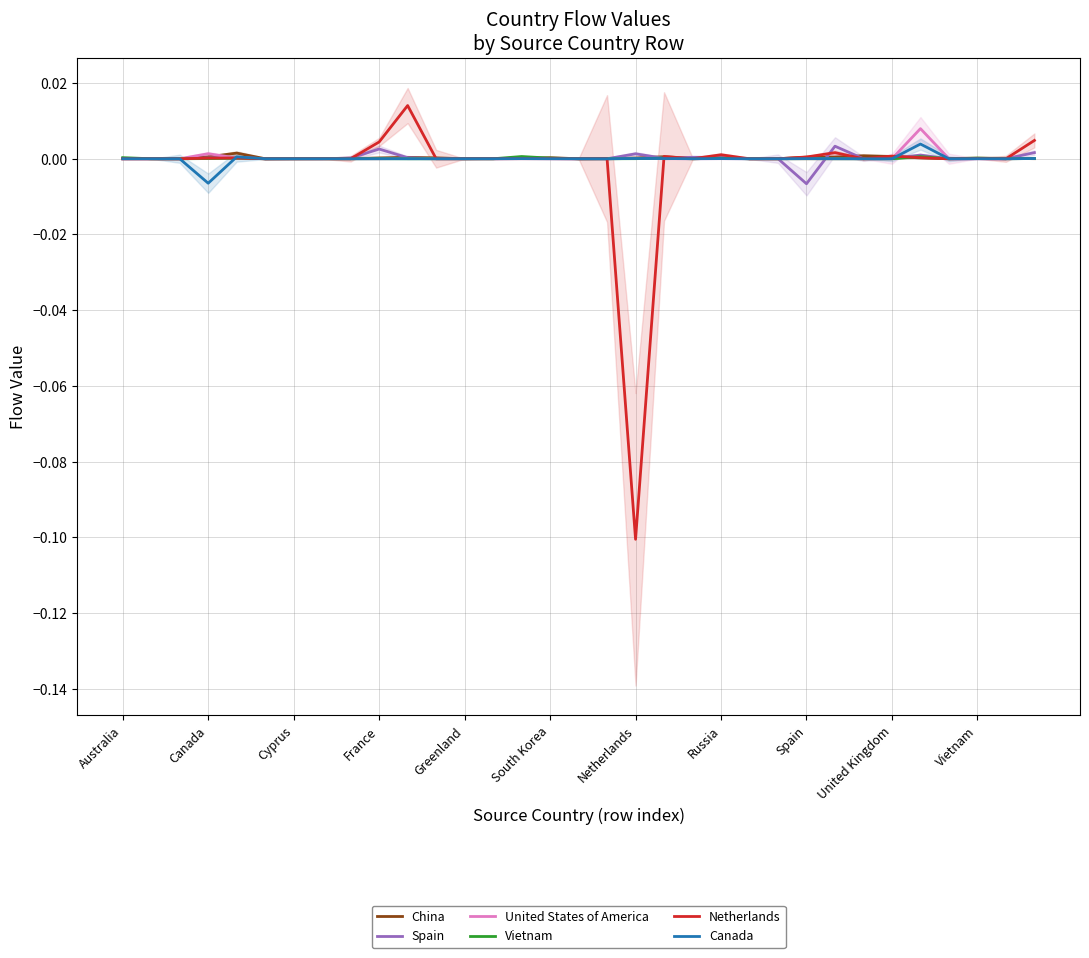

Which series has the largest total across all categories?

United States of America